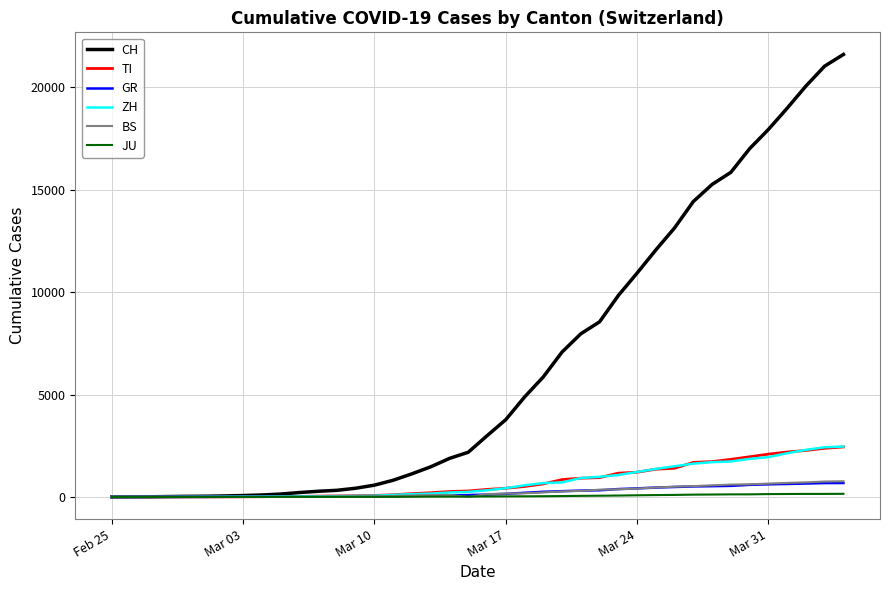

Which series has the largest range (max minus min)?

CH